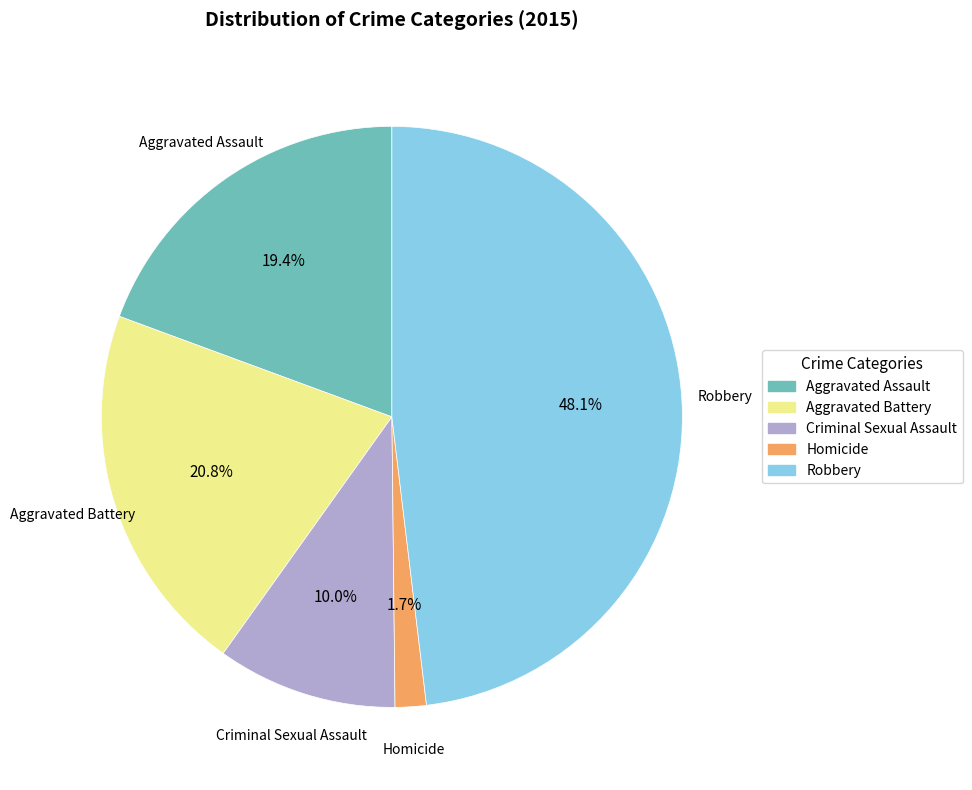

Count the number of slices in the pie.

5